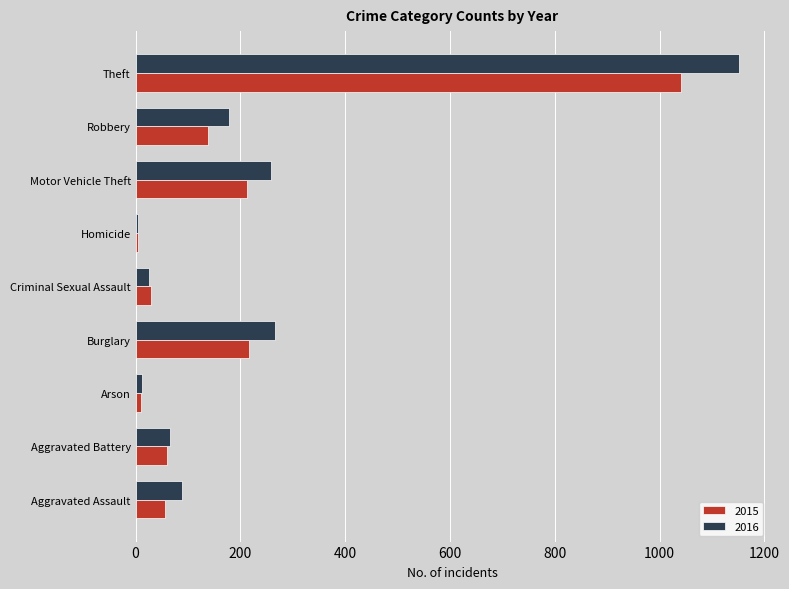

At which category is the sum across all series the highest?

Theft